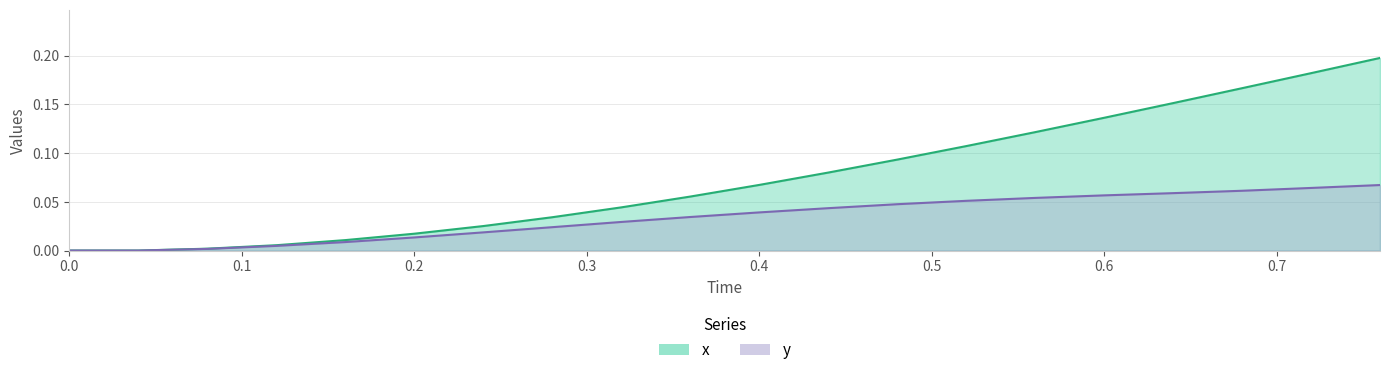

What is the label of the 19th point from the right?

0.1